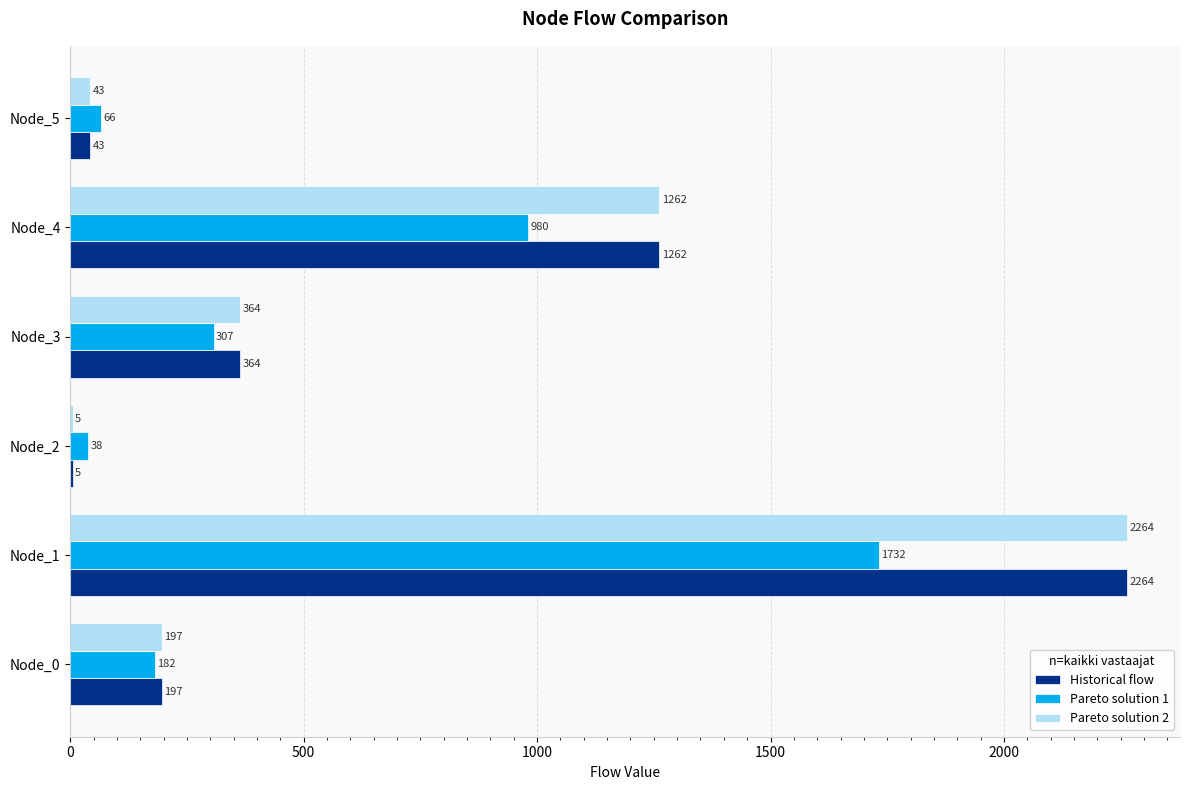

Where is Pareto solution 2 nearest to the value 1134?

Node_4